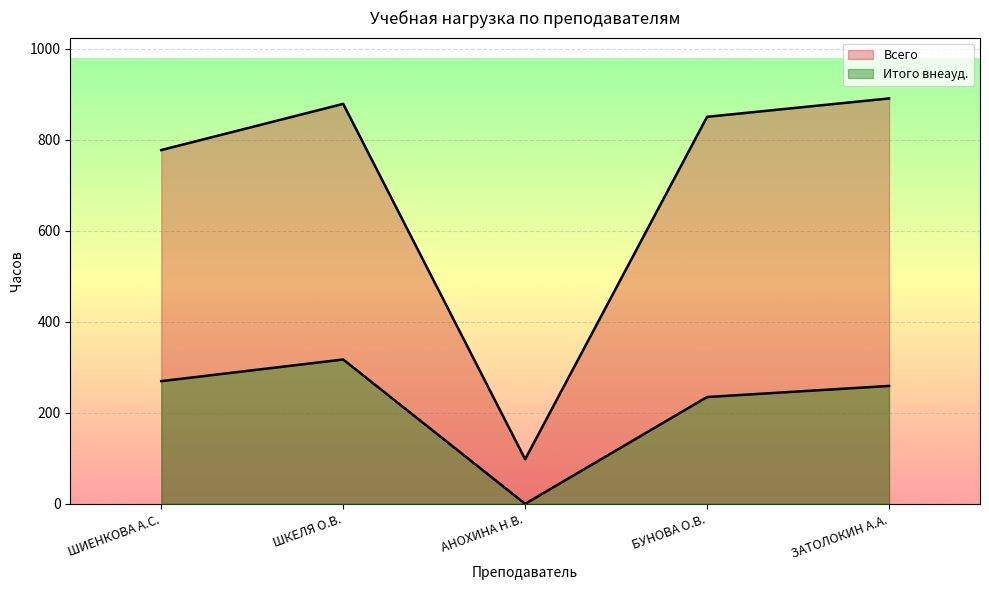

Which series has the largest total across all categories?

Всего